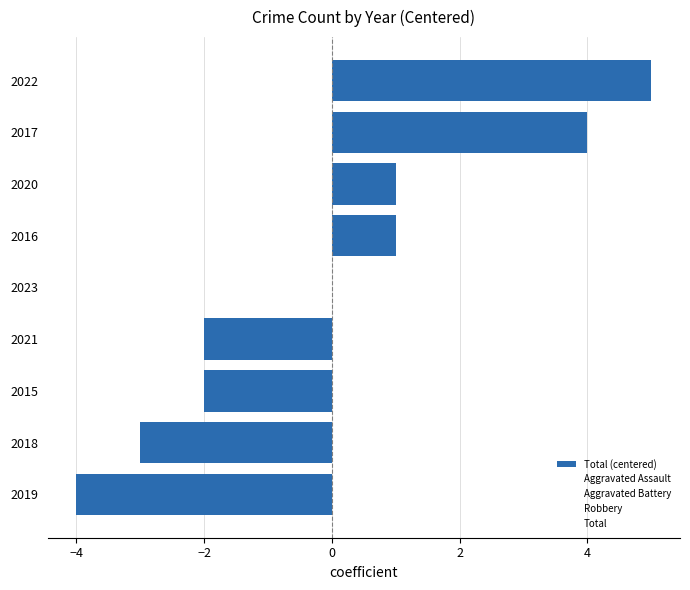

Count the number of categories in the chart.

9